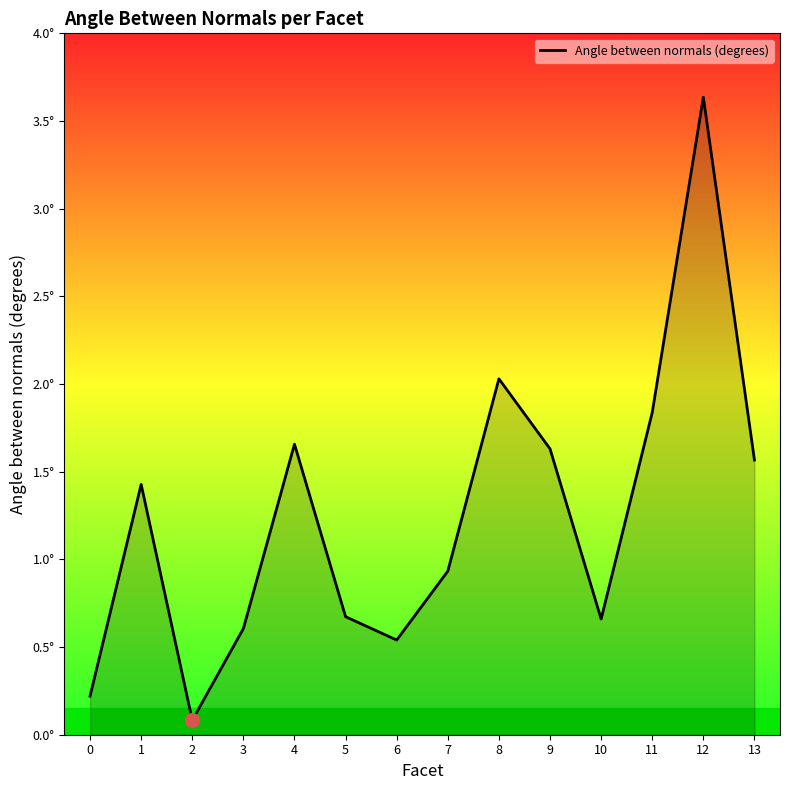

How many interior local peaks (higher than both neighbors) does the data have?

4